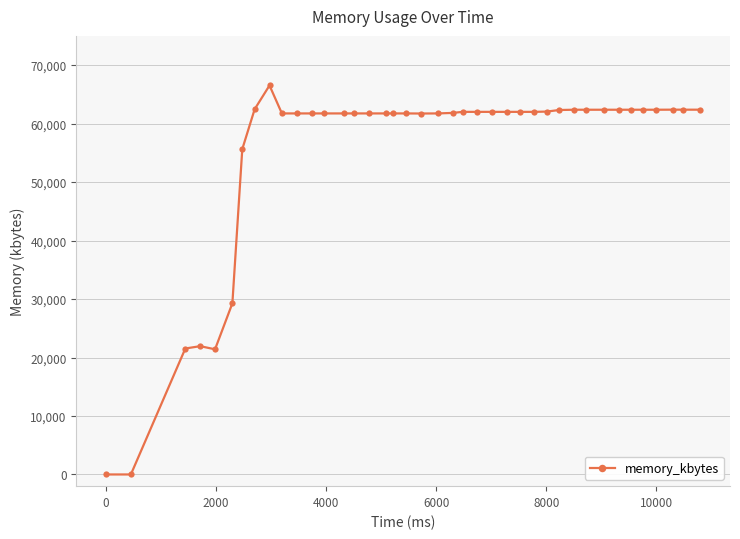

What is the difference between the maximum and second lowest values?

66528